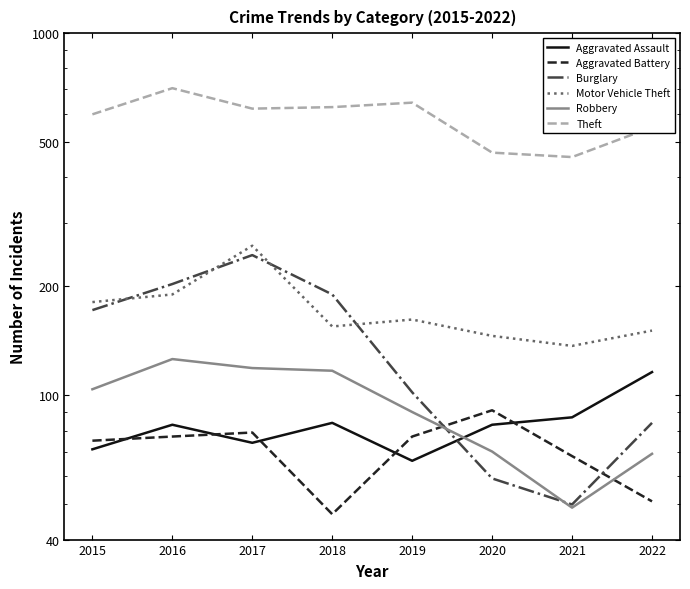

At 2020, list the series in order from largest to smallest.

Theft, Motor Vehicle Theft, Aggravated Battery, Aggravated Assault, Robbery, Burglary